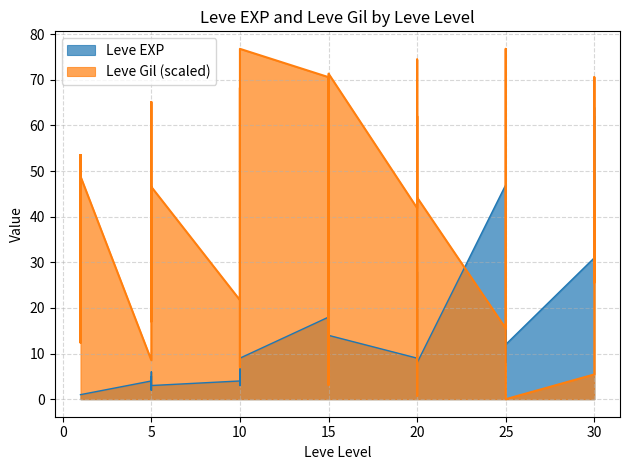

At 5, list the series in order from smallest to largest.

Leve EXP, Leve Gil